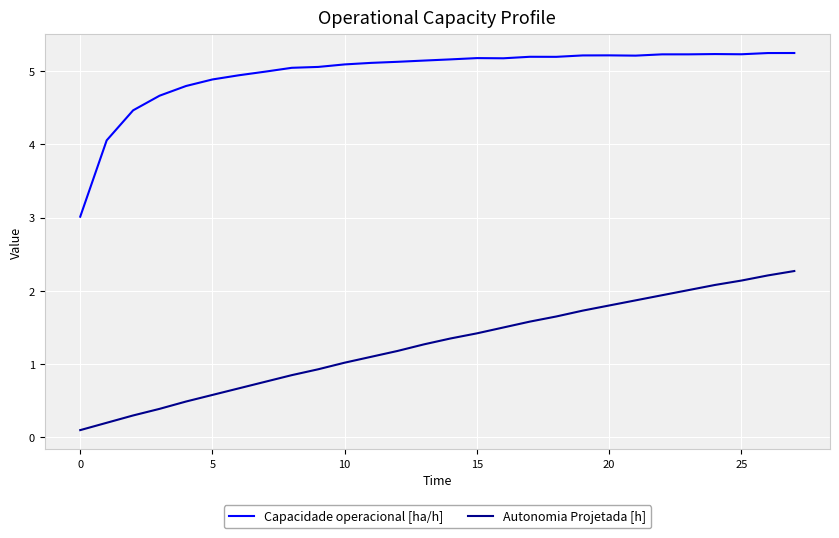

Which series has the largest total across all categories?

Capacidade operacional [ha/h]